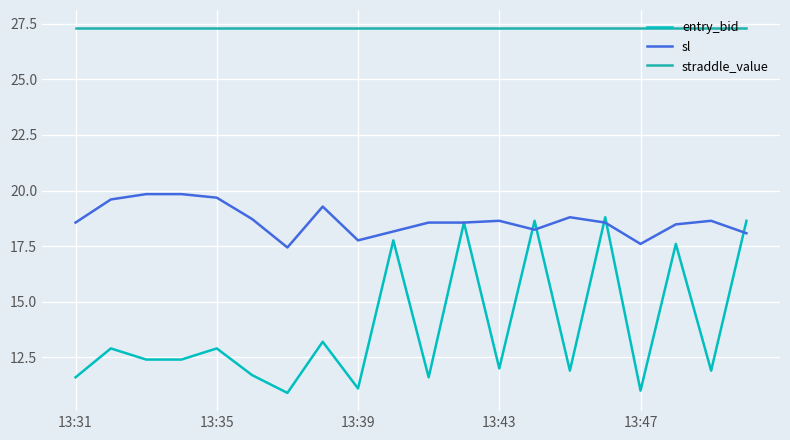

What are all the series names shown in the legend?

entry_bid, sl, straddle_value